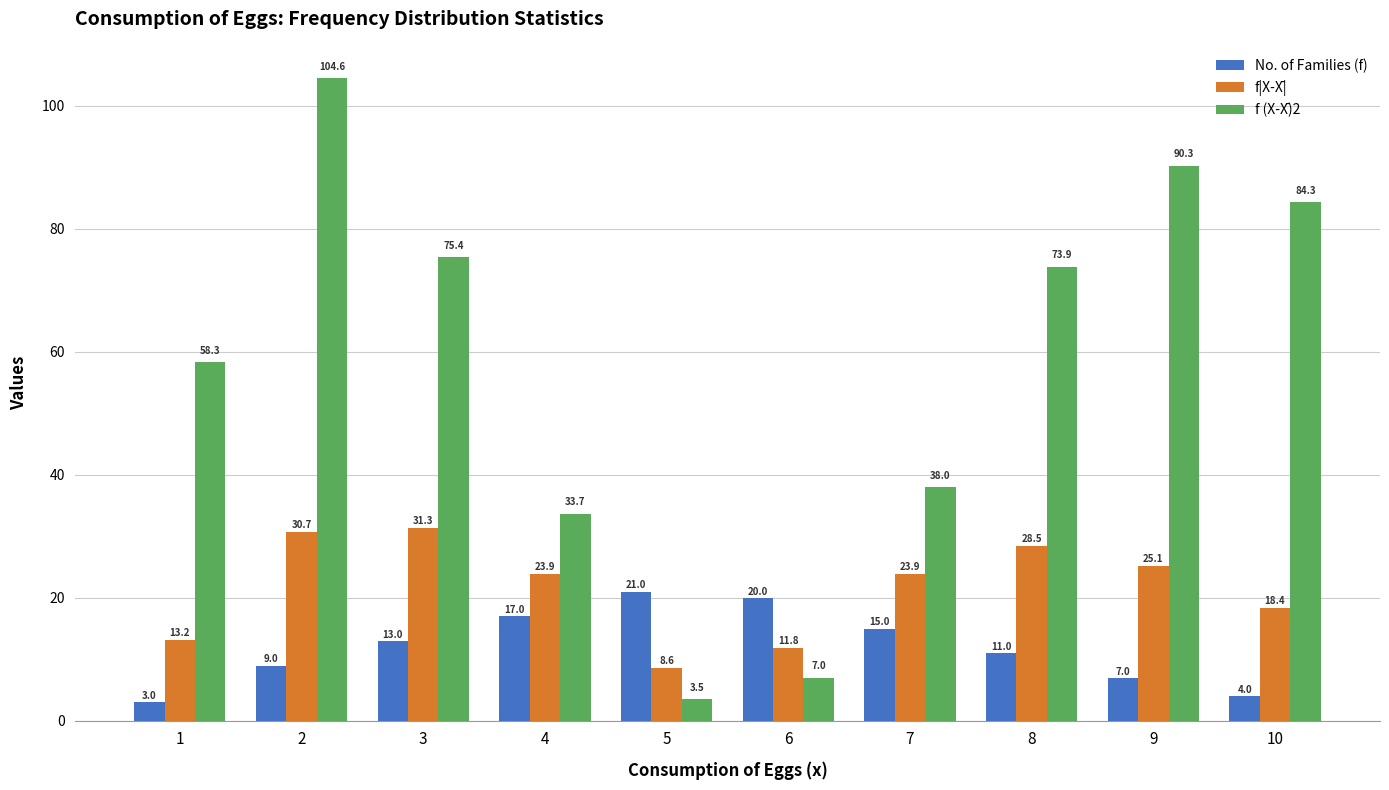

What is the value of the No. of Families (f) bar at the 6th from the left?

20.0